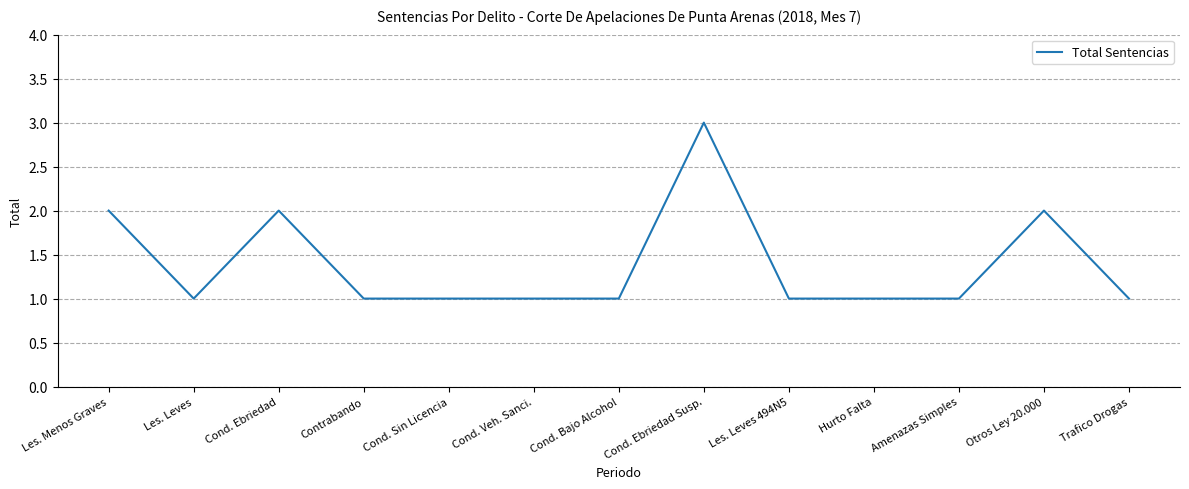

At which category does the data reach its first local valley?

Les. Leves